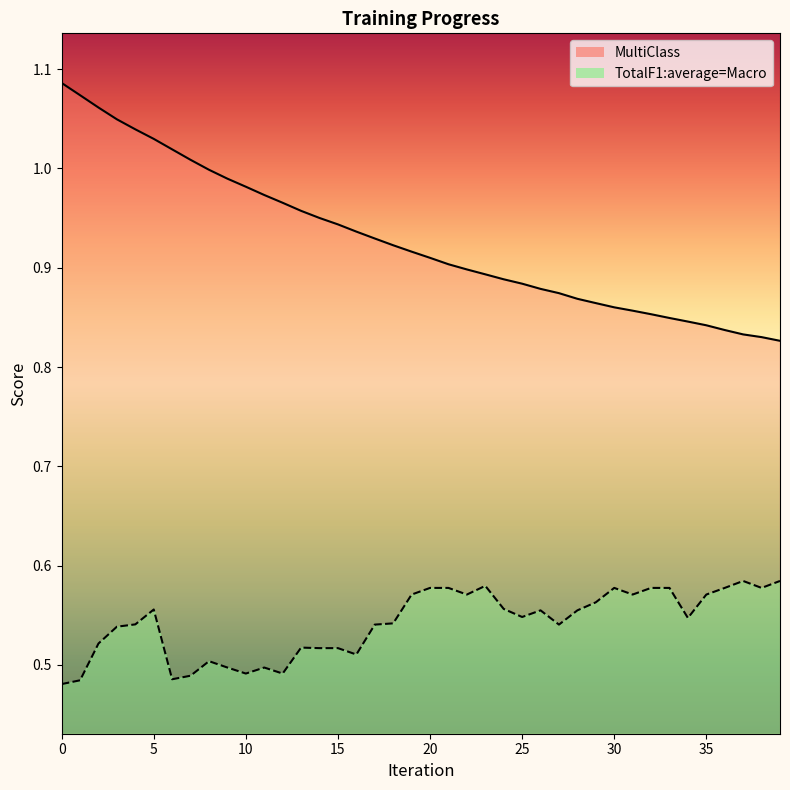

What is the value of the MultiClass point at the 12th from the left?

1.0